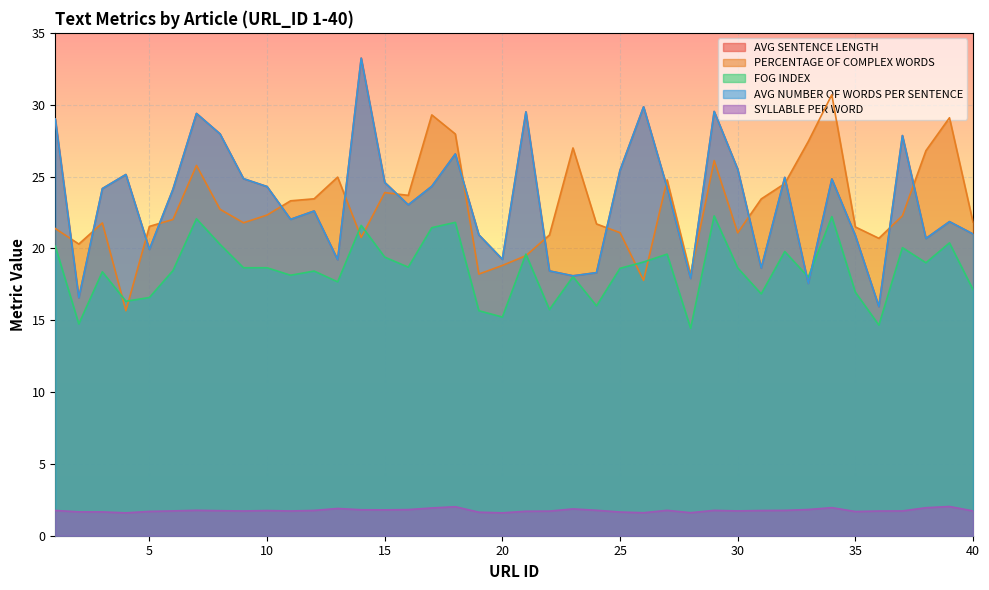

After their last crossing, which series has the higher values: AVG NUMBER OF WORDS PER SENTENCE or FOG INDEX?

AVG NUMBER OF WORDS PER SENTENCE